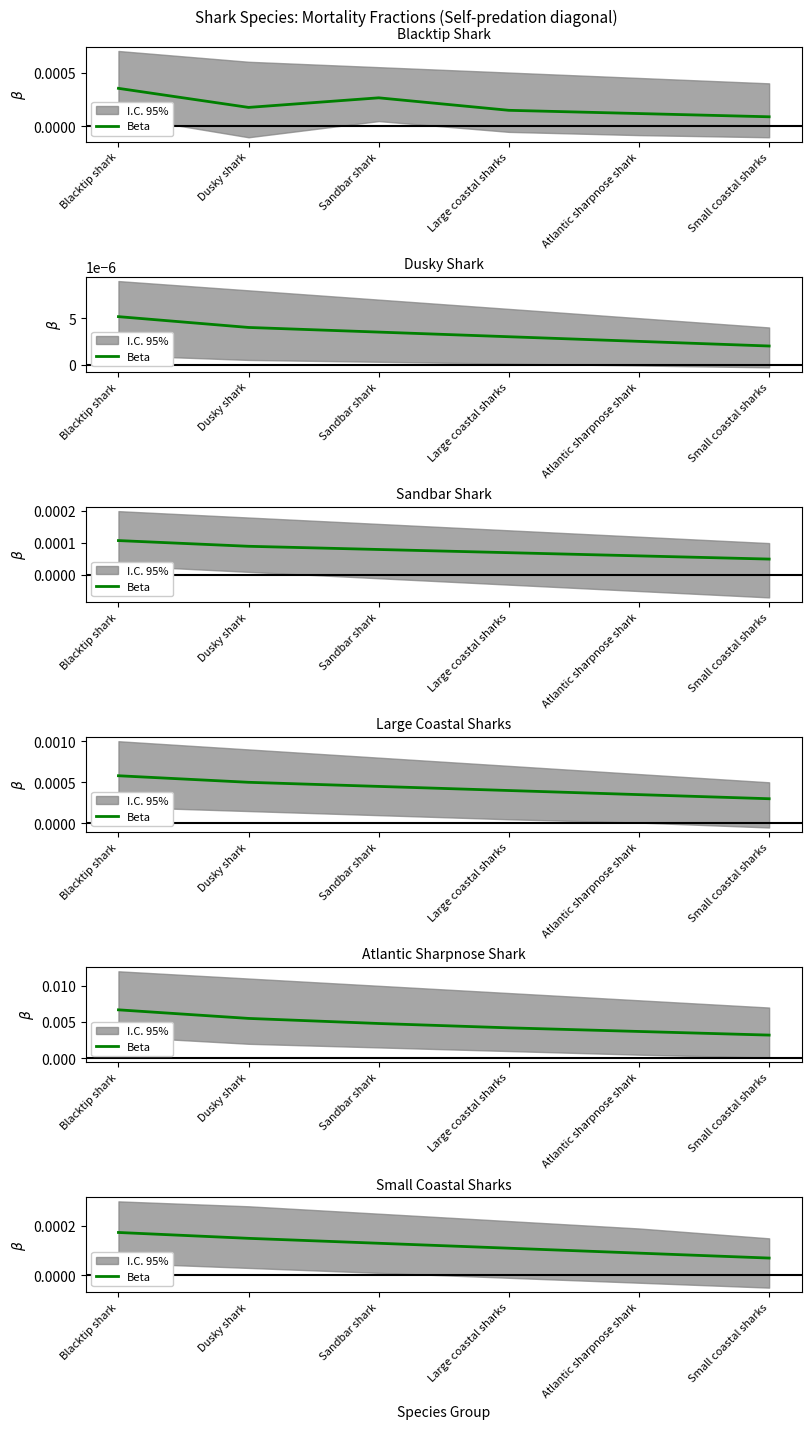

Rank the categories by value from highest to lowest.

Blacktip shark, Dusky shark, Sandbar shark, Large coastal sharks, Atlantic sharpnose shark, Small coastal sharks